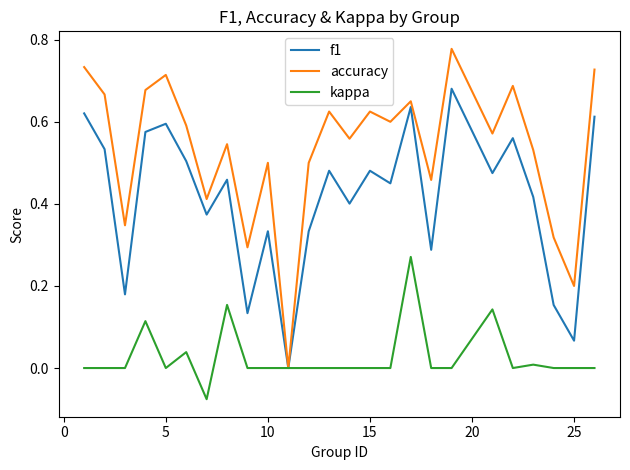

Which series has the largest total across all categories?

accuracy